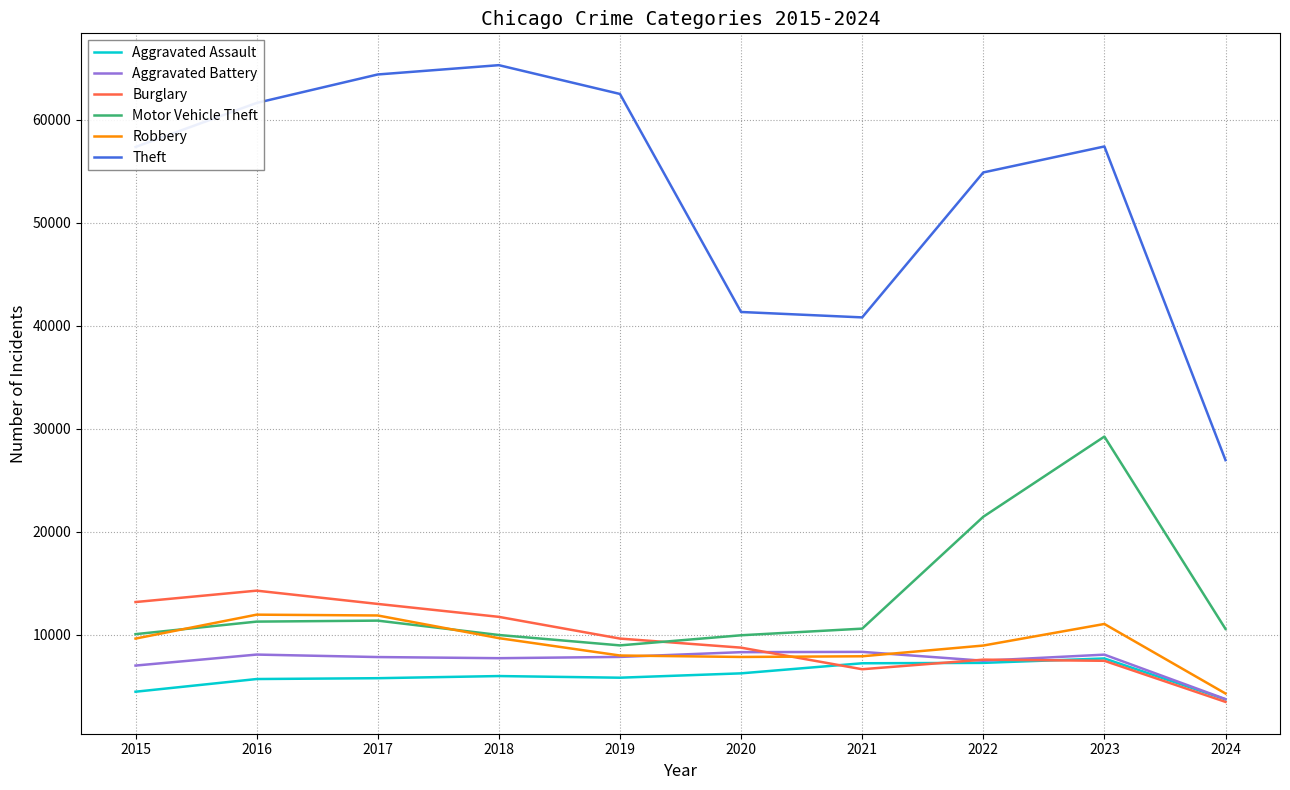

Count the number of data series in this chart.

6